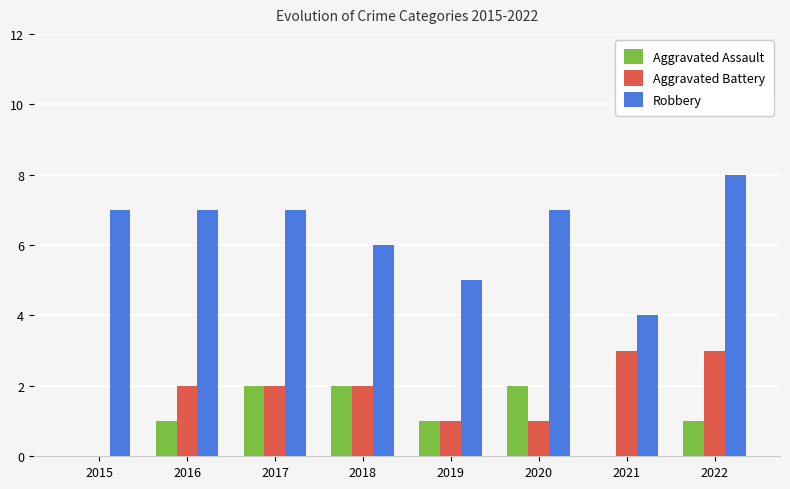

Count the number of data series in this chart.

3